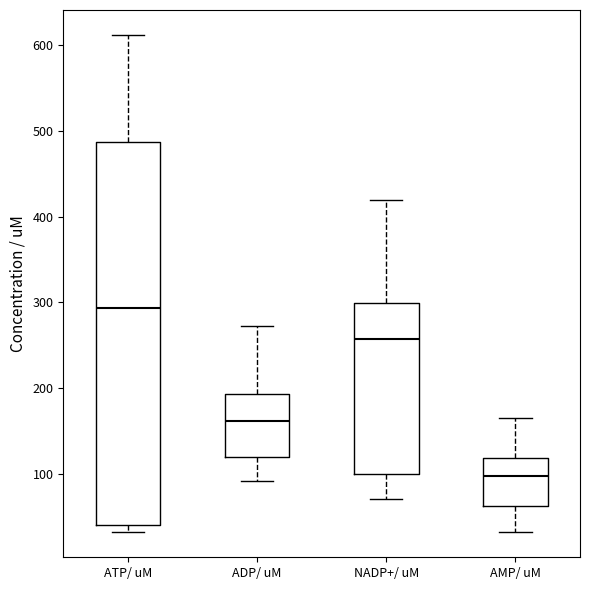

Where does the median line of the box for ADP/ uM sit on the y-axis? The values are not printed on the chart, so give them approximately, as read against the axis.

160